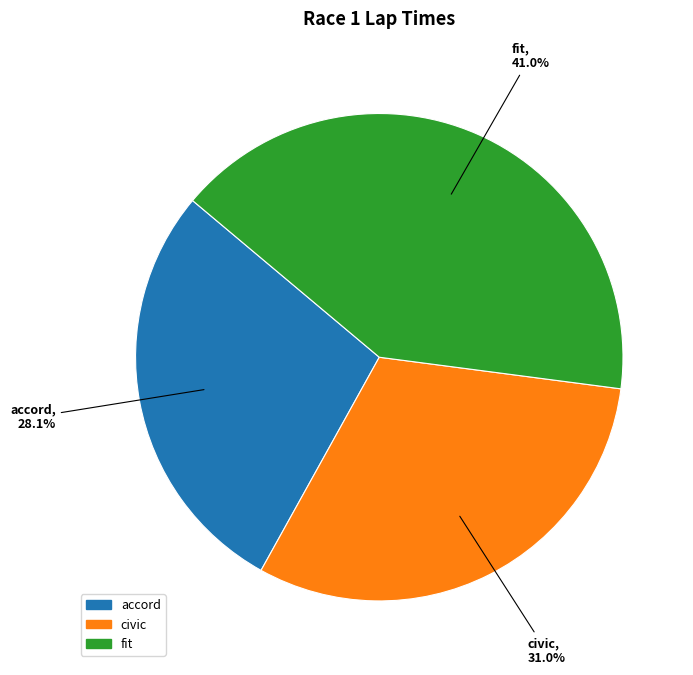

Does any single category account for the majority?

No